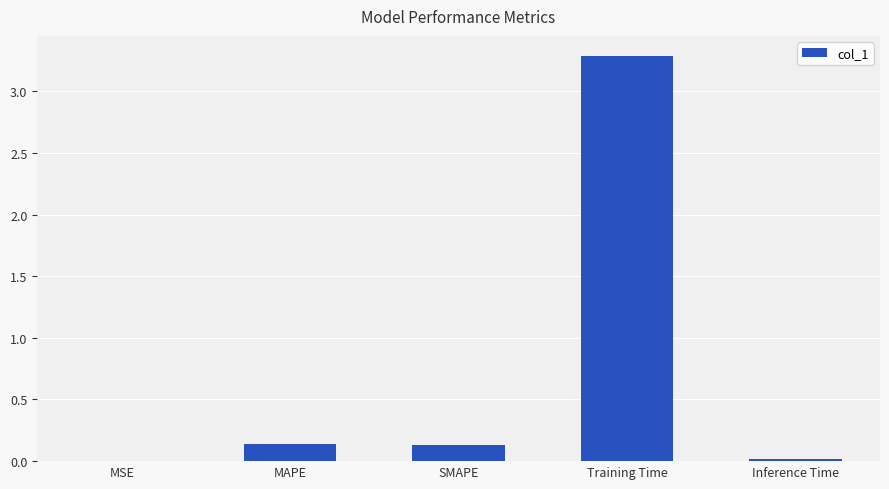

Read the value at Training Time.

3.3